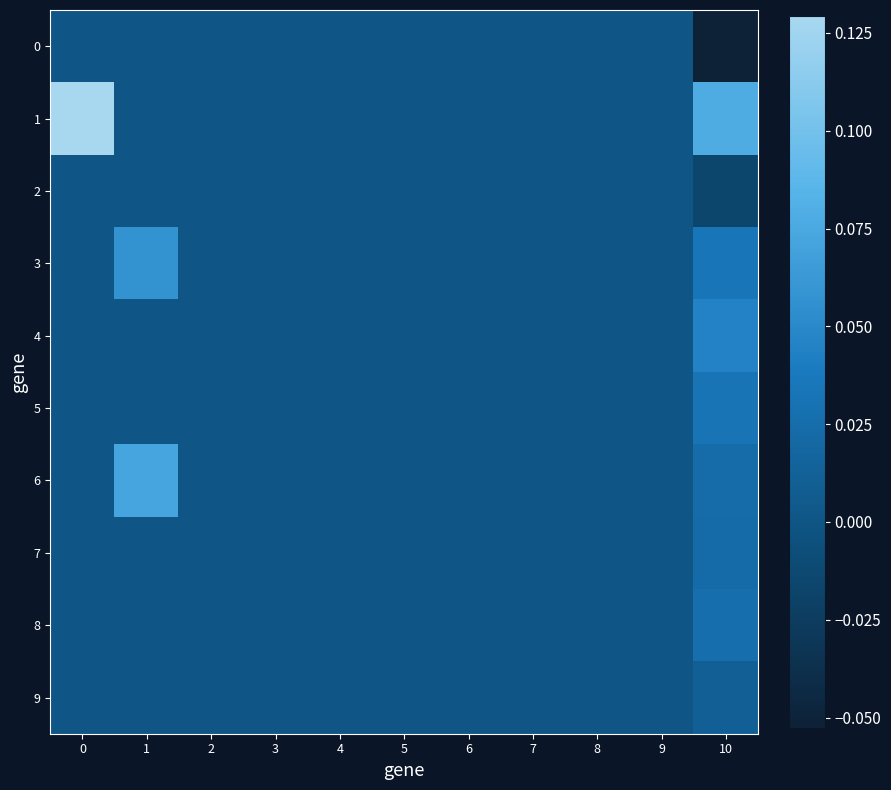

Count the number of data series in this chart.

10